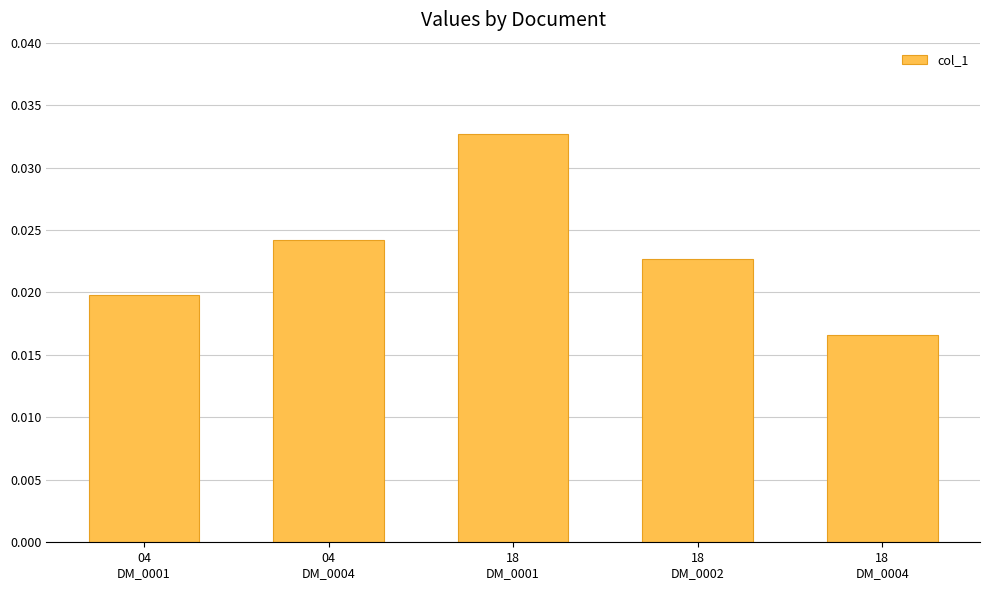

How many values are between 0 and 1?

5